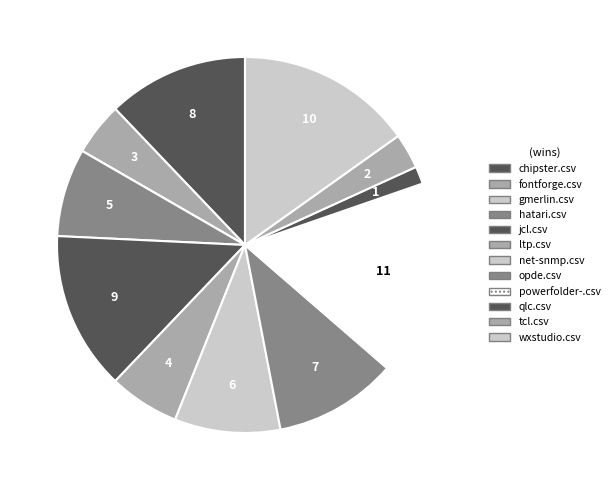

True or false: fontforge.csv accounts for 1% of the total.

False